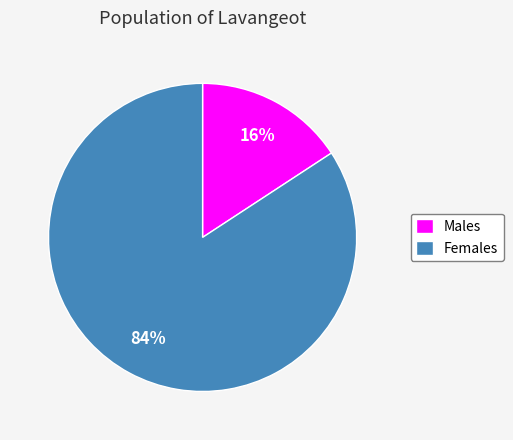

Is it true that Males is 3% of the pie?

False